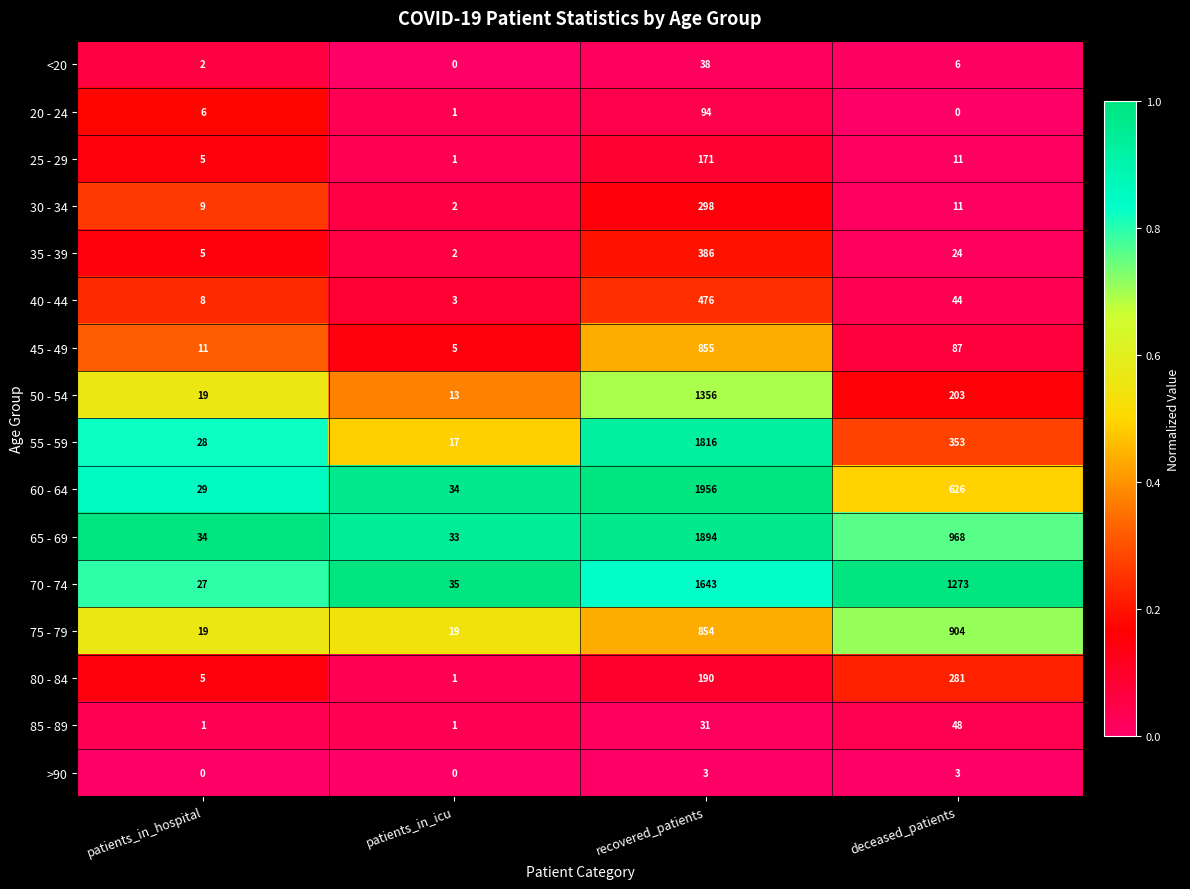

What is the difference between the highest and lowest values at recovered_patients?

1953